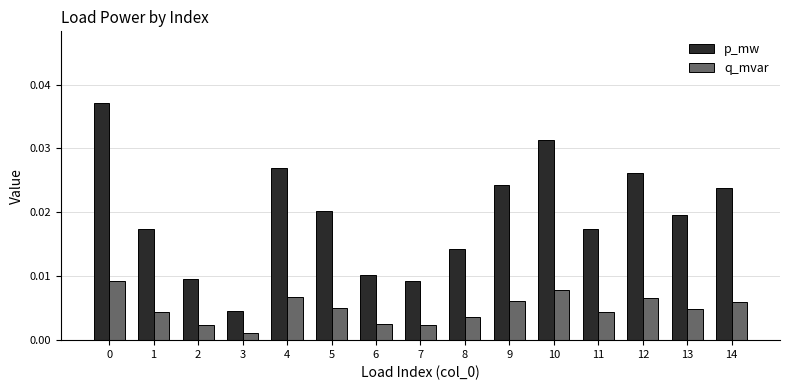

How many groups of bars are there?

15